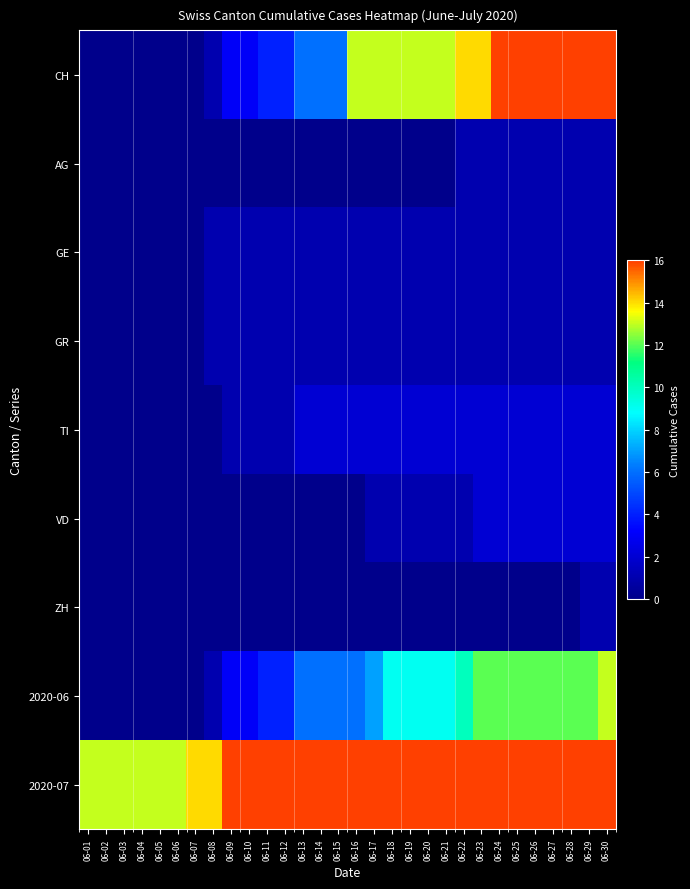

Reading left to right, transcribe all the data shown in this chart.

CH: 06-01=0	06-02=0	06-03=0	06-04=0	06-05=0	06-06=0	06-07=0	06-08=1	06-09=3	06-10=3	06-11=4	06-12=4	06-13=6	06-14=6	06-15=6	06-16=13	06-17=13	06-18=13	06-19=13	06-20=13	06-21=13	06-22=14	06-23=14	06-24=16	06-25=16	06-26=16	06-27=16	06-28=16	06-29=16	06-30=16
AG: 06-01=0	06-02=0	06-03=0	06-04=0	06-05=0	06-06=0	06-07=0	06-08=0	06-09=0	06-10=0	06-11=0	06-12=0	06-13=0	06-14=0	06-15=0	06-16=0	06-17=0	06-18=0	06-19=0	06-20=0	06-21=0	06-22=1	06-23=1	06-24=1	06-25=1	06-26=1	06-27=1	06-28=1	06-29=1	06-30=1
GE: 06-01=0	06-02=0	06-03=0	06-04=0	06-05=0	06-06=0	06-07=0	06-08=1	06-09=1	06-10=1	06-11=1	06-12=1	06-13=1	06-14=1	06-15=1	06-16=1	06-17=1	06-18=1	06-19=1	06-20=1	06-21=1	06-22=1	06-23=1	06-24=1	06-25=1	06-26=1	06-27=1	06-28=1	06-29=1	06-30=1
GR: 06-01=0	06-02=0	06-03=0	06-04=0	06-05=0	06-06=0	06-07=0	06-08=1	06-09=1	06-10=1	06-11=1	06-12=1	06-13=1	06-14=1	06-15=1	06-16=1	06-17=1	06-18=1	06-19=1	06-20=1	06-21=1	06-22=1	06-23=1	06-24=1	06-25=1	06-26=1	06-27=1	06-28=1	06-29=1	06-30=1
TI: 06-01=0	06-02=0	06-03=0	06-04=0	06-05=0	06-06=0	06-07=0	06-08=0	06-09=1	06-10=1	06-11=1	06-12=1	06-13=2	06-14=2	06-15=2	06-16=2	06-17=2	06-18=2	06-19=2	06-20=2	06-21=2	06-22=2	06-23=2	06-24=2	06-25=2	06-26=2	06-27=2	06-28=2	06-29=2	06-30=2
VD: 06-01=0	06-02=0	06-03=0	06-04=0	06-05=0	06-06=0	06-07=0	06-08=0	06-09=0	06-10=0	06-11=0	06-12=0	06-13=0	06-14=0	06-15=0	06-16=0	06-17=1	06-18=1	06-19=1	06-20=1	06-21=1	06-22=1	06-23=2	06-24=2	06-25=2	06-26=2	06-27=2	06-28=2	06-29=2	06-30=2
ZH: 06-01=0	06-02=0	06-03=0	06-04=0	06-05=0	06-06=0	06-07=0	06-08=0	06-09=0	06-10=0	06-11=0	06-12=0	06-13=0	06-14=0	06-15=0	06-16=0	06-17=0	06-18=0	06-19=0	06-20=0	06-21=0	06-22=0	06-23=0	06-24=0	06-25=0	06-26=0	06-27=0	06-28=0	06-29=1	06-30=1
2020-06: 06-01=0	06-02=0	06-03=0	06-04=0	06-05=0	06-06=0	06-07=0	06-08=1	06-09=3	06-10=3	06-11=4	06-12=4	06-13=6	06-14=6	06-15=6	06-16=6	06-17=7	06-18=9	06-19=9	06-20=9	06-21=9	06-22=10	06-23=12	06-24=12	06-25=12	06-26=12	06-27=12	06-28=12	06-29=12	06-30=13
2020-07: 06-01=13	06-02=13	06-03=13	06-04=13	06-05=13	06-06=13	06-07=14	06-08=14	06-09=16	06-10=16	06-11=16	06-12=16	06-13=16	06-14=16	06-15=16	06-16=16	06-17=16	06-18=16	06-19=16	06-20=16	06-21=16	06-22=16	06-23=16	06-24=16	06-25=16	06-26=16	06-27=16	06-28=16	06-29=16	06-30=16